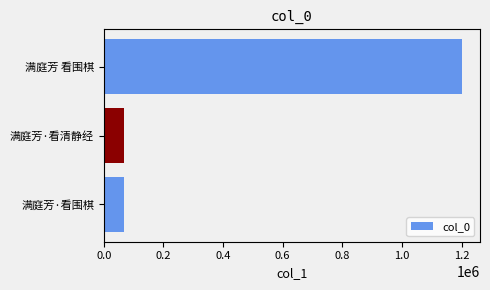

What is the difference between the maximum and second lowest values?

1133571